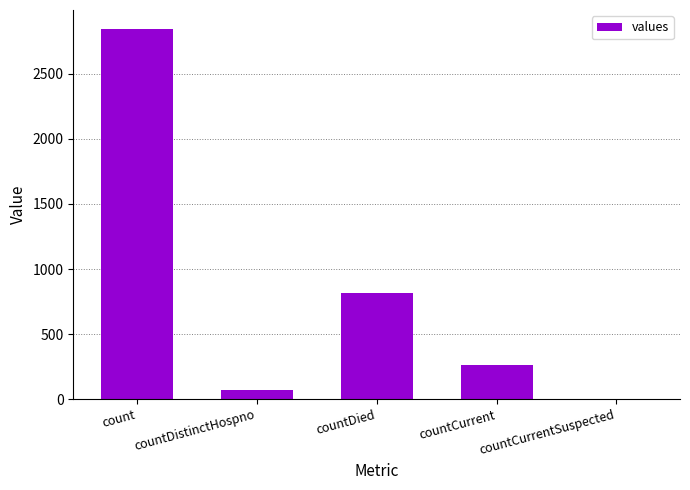

Are the bars grouped side by side (vs. stacked)?

No